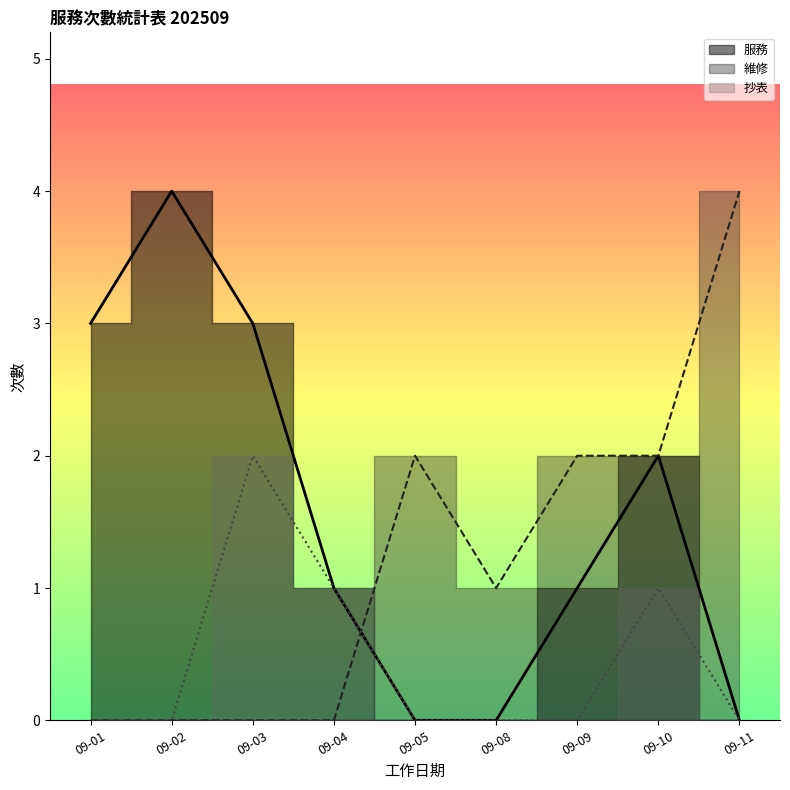

True or false: 服務_line and 抄表_line intersect in this chart.

False